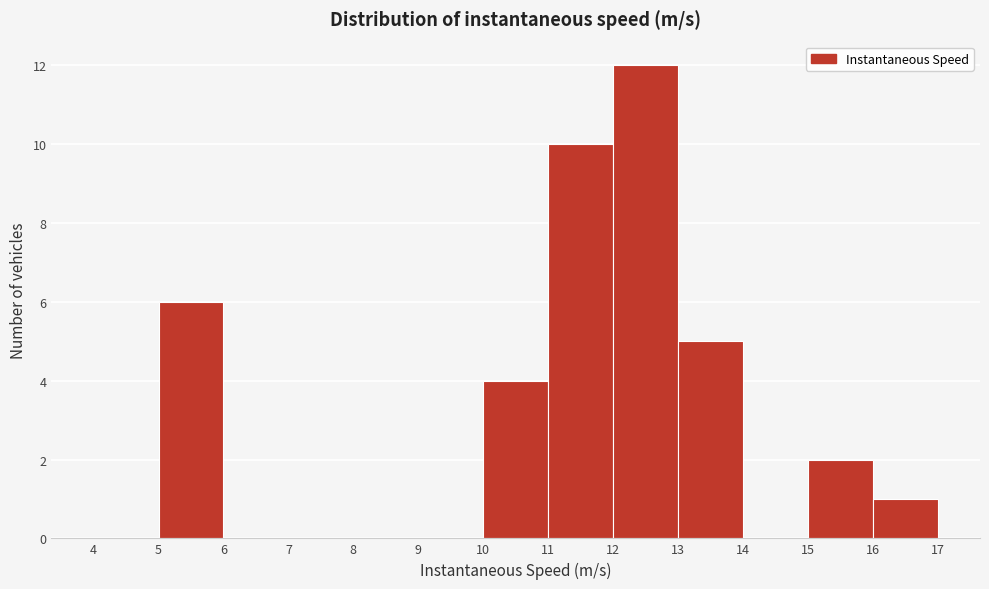

Reading left to right, list every bar in this chart as the range it spans on the x-axis followed by its height. The values are not printed on the chart, so give them approximately, as read against the axis.

4 to 5: 0
5 to 6: 6
6 to 7: 0
7 to 8: 0
8 to 9: 0
9 to 10: 0
10 to 11: 4
11 to 12: 10
12 to 13: 12
13 to 14: 5
14 to 15: 0
15 to 16: 2
16 to 17: 1